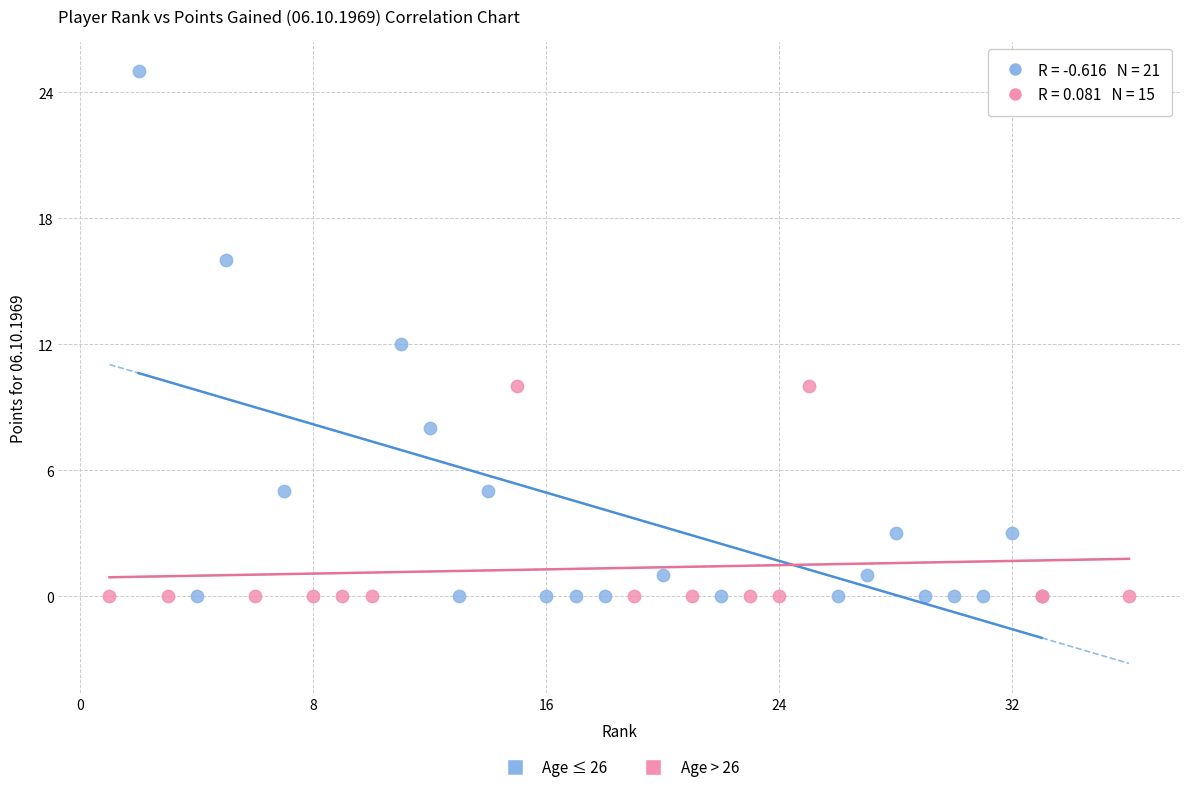

Which series contains the highest Y value?

Age ≤ 26